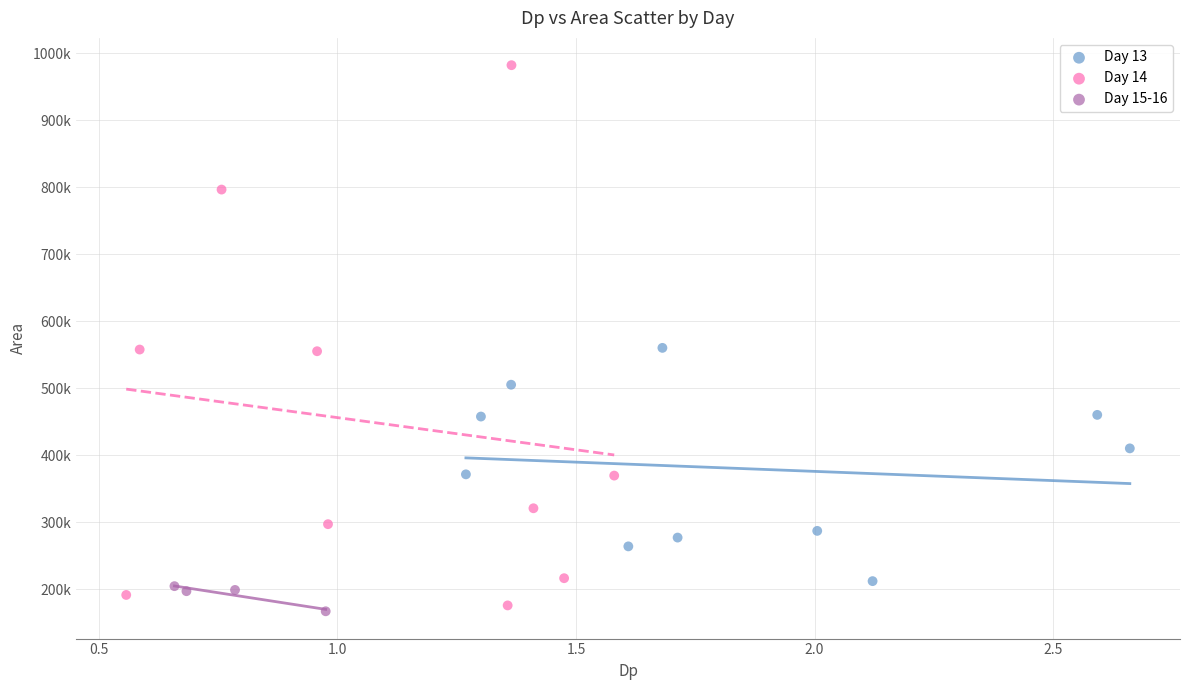

What are all the series names shown in the legend?

Day 13, Day 14, Day 15-16